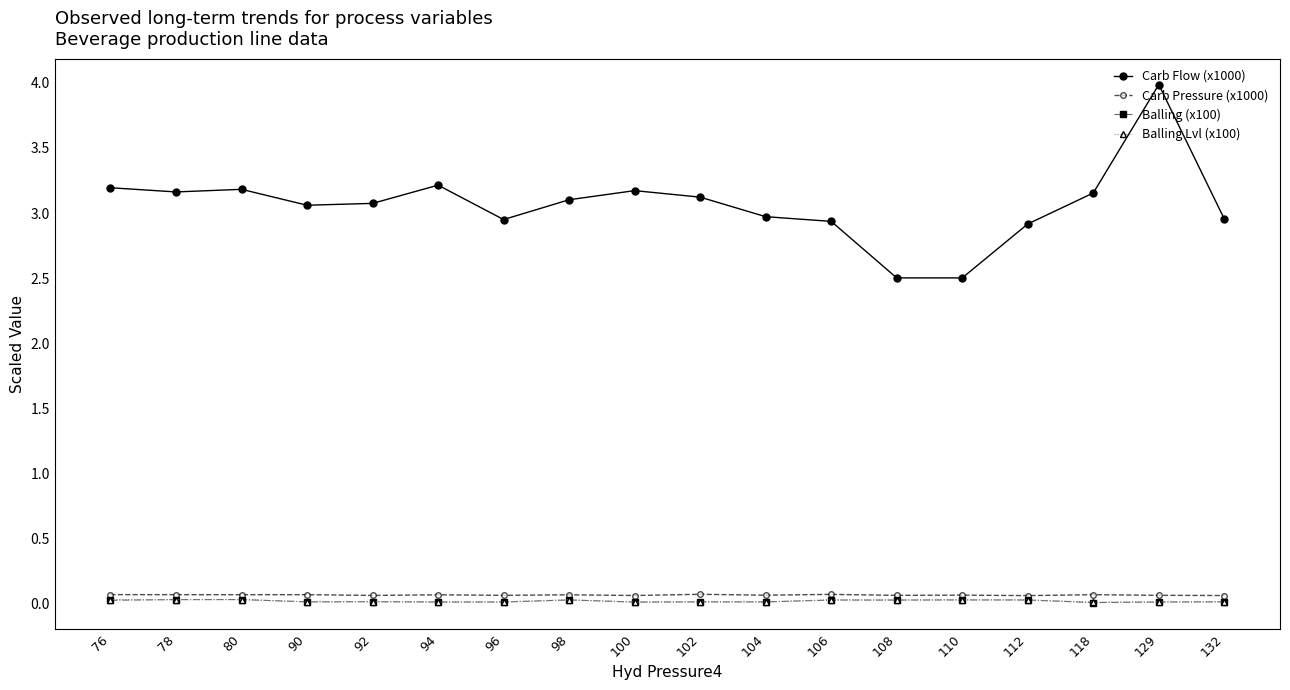

What is the total value across all series at 106?

3.1